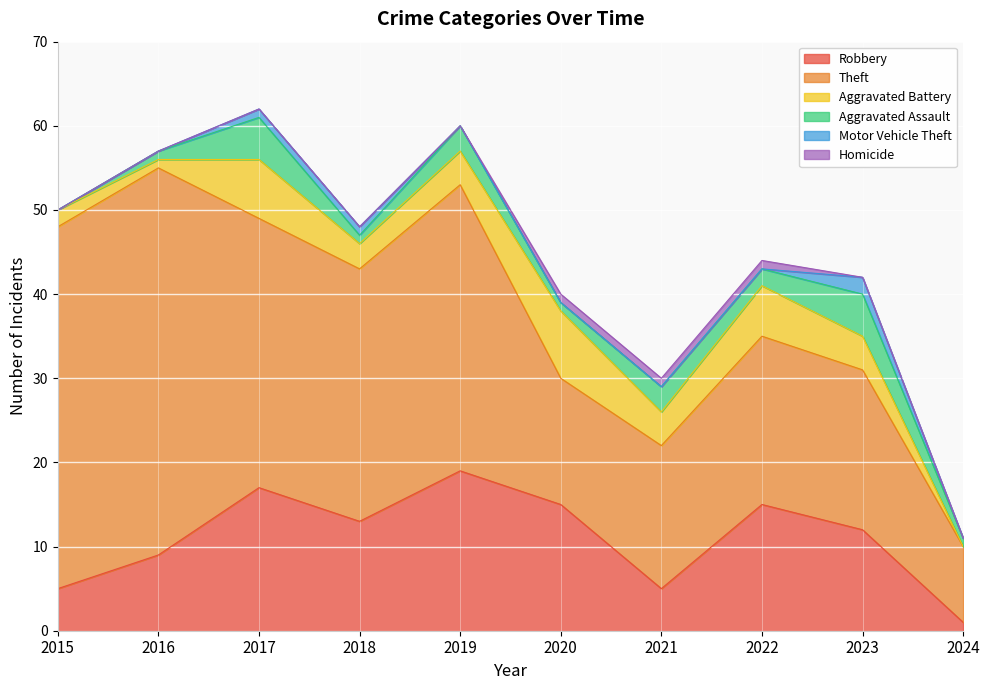

Where does the Aggravated Assault series first go above 2?

2017